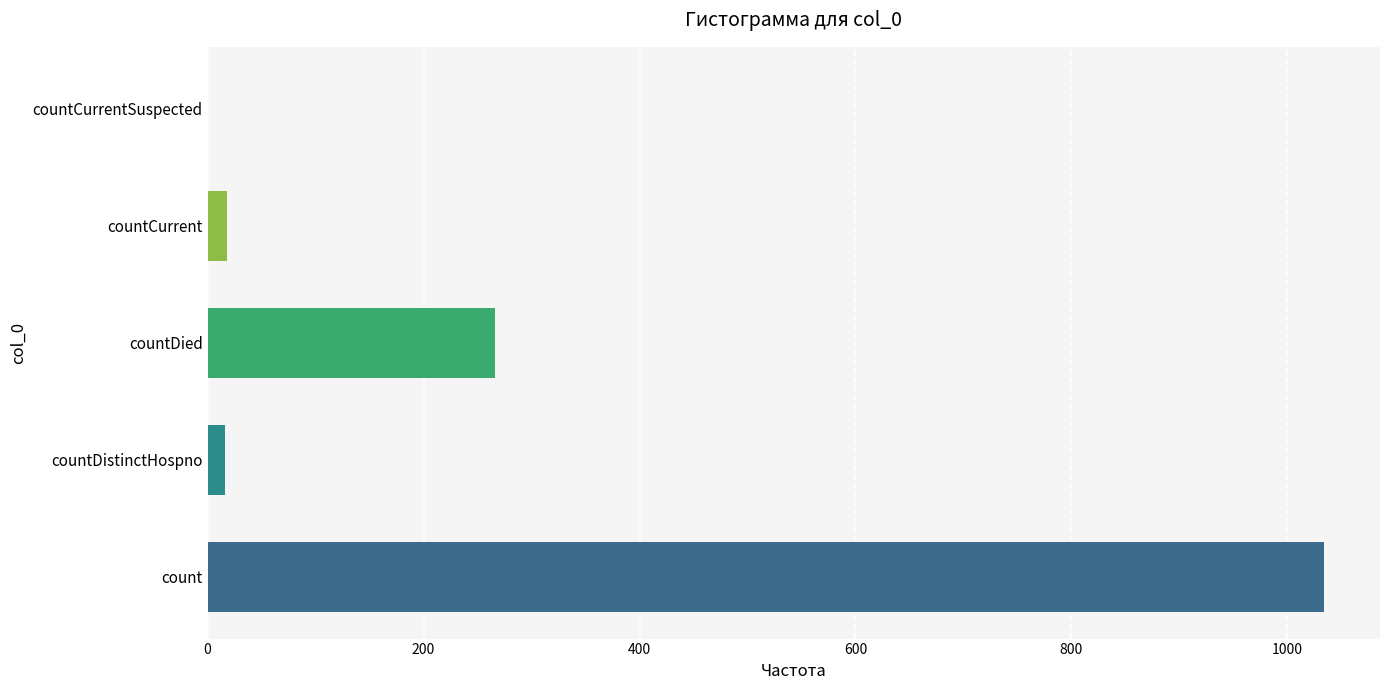

What is the sum of the values at countDied and count?

1300